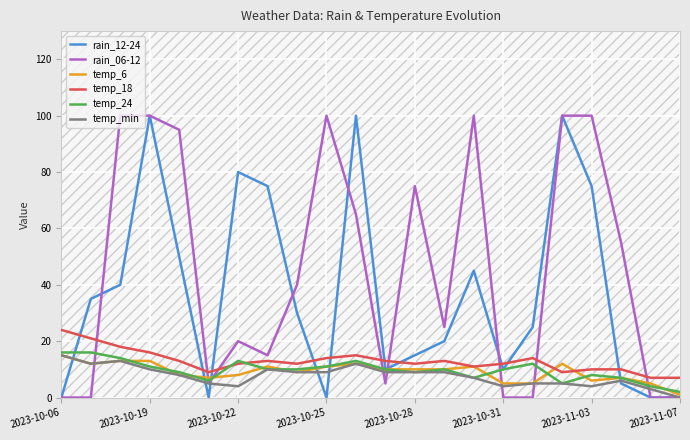

The value of temp_24 at 2023-10-25 is 3. True or false?

False